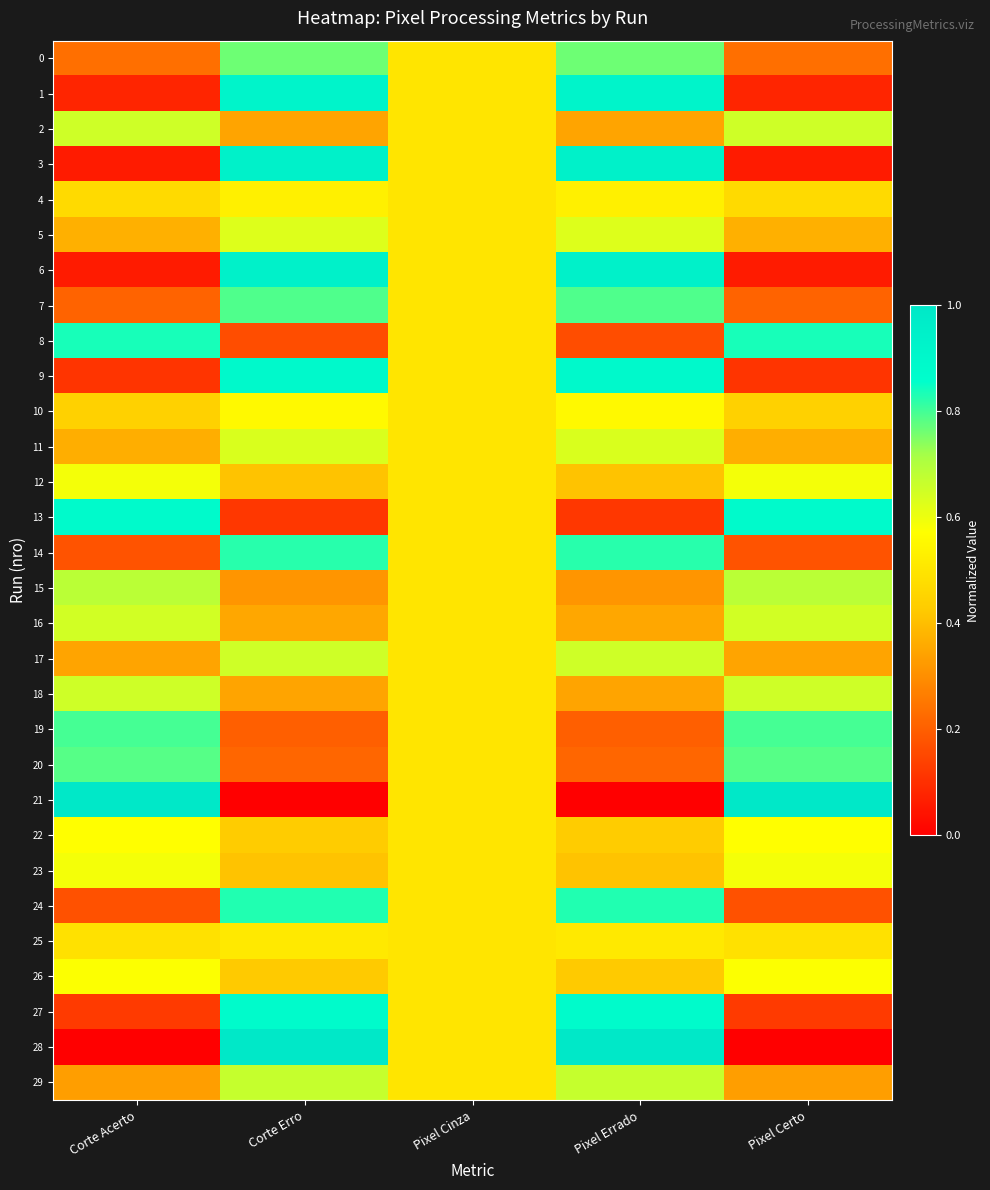

Reading left to right, transcribe all the data shown in this chart.

0: Corte Acerto=0.2	Corte Erro=0.8	Pixel Cinza=0.5	Pixel Errado=0.8	Pixel Certo=0.2
1: Corte Acerto=0.1	Corte Erro=0.9	Pixel Cinza=0.5	Pixel Errado=0.9	Pixel Certo=0.1
2: Corte Acerto=0.7	Corte Erro=0.3	Pixel Cinza=0.5	Pixel Errado=0.3	Pixel Certo=0.7
3: Corte Acerto=0.1	Corte Erro=0.9	Pixel Cinza=0.5	Pixel Errado=0.9	Pixel Certo=0.1
4: Corte Acerto=0.5	Corte Erro=0.5	Pixel Cinza=0.5	Pixel Errado=0.5	Pixel Certo=0.5
5: Corte Acerto=0.4	Corte Erro=0.6	Pixel Cinza=0.5	Pixel Errado=0.6	Pixel Certo=0.4
6: Corte Acerto=0.1	Corte Erro=0.9	Pixel Cinza=0.5	Pixel Errado=0.9	Pixel Certo=0.1
7: Corte Acerto=0.2	Corte Erro=0.8	Pixel Cinza=0.5	Pixel Errado=0.8	Pixel Certo=0.2
8: Corte Acerto=0.8	Corte Erro=0.2	Pixel Cinza=0.5	Pixel Errado=0.2	Pixel Certo=0.8
9: Corte Acerto=0.1	Corte Erro=0.9	Pixel Cinza=0.5	Pixel Errado=0.9	Pixel Certo=0.1
10: Corte Acerto=0.4	Corte Erro=0.6	Pixel Cinza=0.5	Pixel Errado=0.6	Pixel Certo=0.4
11: Corte Acerto=0.4	Corte Erro=0.6	Pixel Cinza=0.5	Pixel Errado=0.6	Pixel Certo=0.4
12: Corte Acerto=0.6	Corte Erro=0.4	Pixel Cinza=0.5	Pixel Errado=0.4	Pixel Certo=0.6
13: Corte Acerto=0.9	Corte Erro=0.1	Pixel Cinza=0.5	Pixel Errado=0.1	Pixel Certo=0.9
14: Corte Acerto=0.2	Corte Erro=0.8	Pixel Cinza=0.5	Pixel Errado=0.8	Pixel Certo=0.2
15: Corte Acerto=0.7	Corte Erro=0.3	Pixel Cinza=0.5	Pixel Errado=0.3	Pixel Certo=0.7
16: Corte Acerto=0.6	Corte Erro=0.4	Pixel Cinza=0.5	Pixel Errado=0.4	Pixel Certo=0.6
17: Corte Acerto=0.3	Corte Erro=0.7	Pixel Cinza=0.5	Pixel Errado=0.7	Pixel Certo=0.3
18: Corte Acerto=0.7	Corte Erro=0.3	Pixel Cinza=0.5	Pixel Errado=0.3	Pixel Certo=0.7
19: Corte Acerto=0.8	Corte Erro=0.2	Pixel Cinza=0.5	Pixel Errado=0.2	Pixel Certo=0.8
20: Corte Acerto=0.8	Corte Erro=0.2	Pixel Cinza=0.5	Pixel Errado=0.2	Pixel Certo=0.8
21: Corte Acerto=1.0	Corte Erro=0.0	Pixel Cinza=0.5	Pixel Errado=0.0	Pixel Certo=1.0
22: Corte Acerto=0.6	Corte Erro=0.4	Pixel Cinza=0.5	Pixel Errado=0.4	Pixel Certo=0.6
23: Corte Acerto=0.6	Corte Erro=0.4	Pixel Cinza=0.5	Pixel Errado=0.4	Pixel Certo=0.6
24: Corte Acerto=0.2	Corte Erro=0.8	Pixel Cinza=0.5	Pixel Errado=0.8	Pixel Certo=0.2
25: Corte Acerto=0.5	Corte Erro=0.5	Pixel Cinza=0.5	Pixel Errado=0.5	Pixel Certo=0.5
26: Corte Acerto=0.6	Corte Erro=0.4	Pixel Cinza=0.5	Pixel Errado=0.4	Pixel Certo=0.6
27: Corte Acerto=0.1	Corte Erro=0.9	Pixel Cinza=0.5	Pixel Errado=0.9	Pixel Certo=0.1
28: Corte Acerto=0.0	Corte Erro=1.0	Pixel Cinza=0.5	Pixel Errado=1.0	Pixel Certo=0.0
29: Corte Acerto=0.3	Corte Erro=0.7	Pixel Cinza=0.5	Pixel Errado=0.7	Pixel Certo=0.3